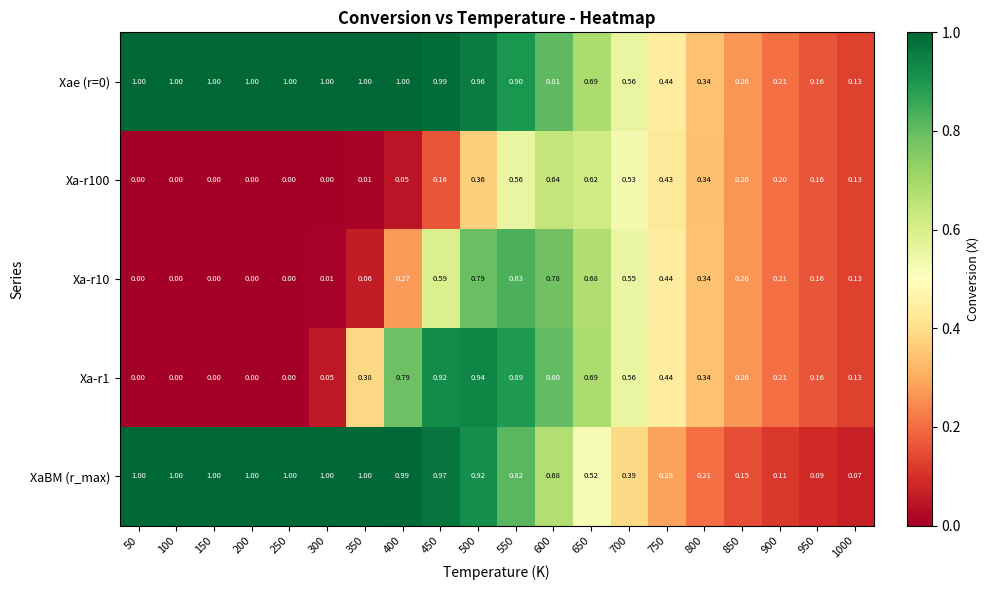

Rank the series by their maximum value, from highest to lowest.

Xae (r=0), XaBM (r_max), Xa-r1, Xa-r10, Xa-r100